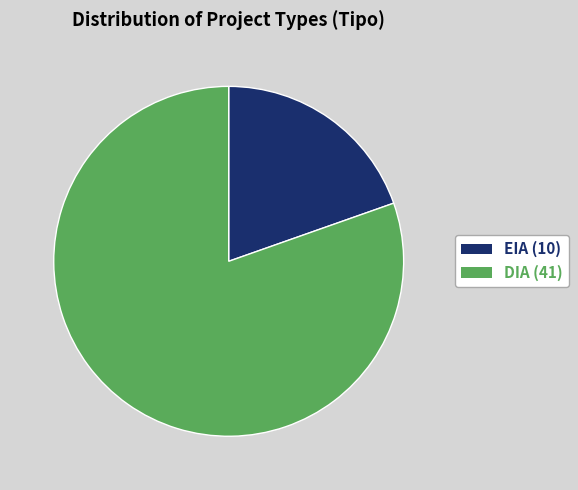

Is there a majority slice in this chart?

Yes